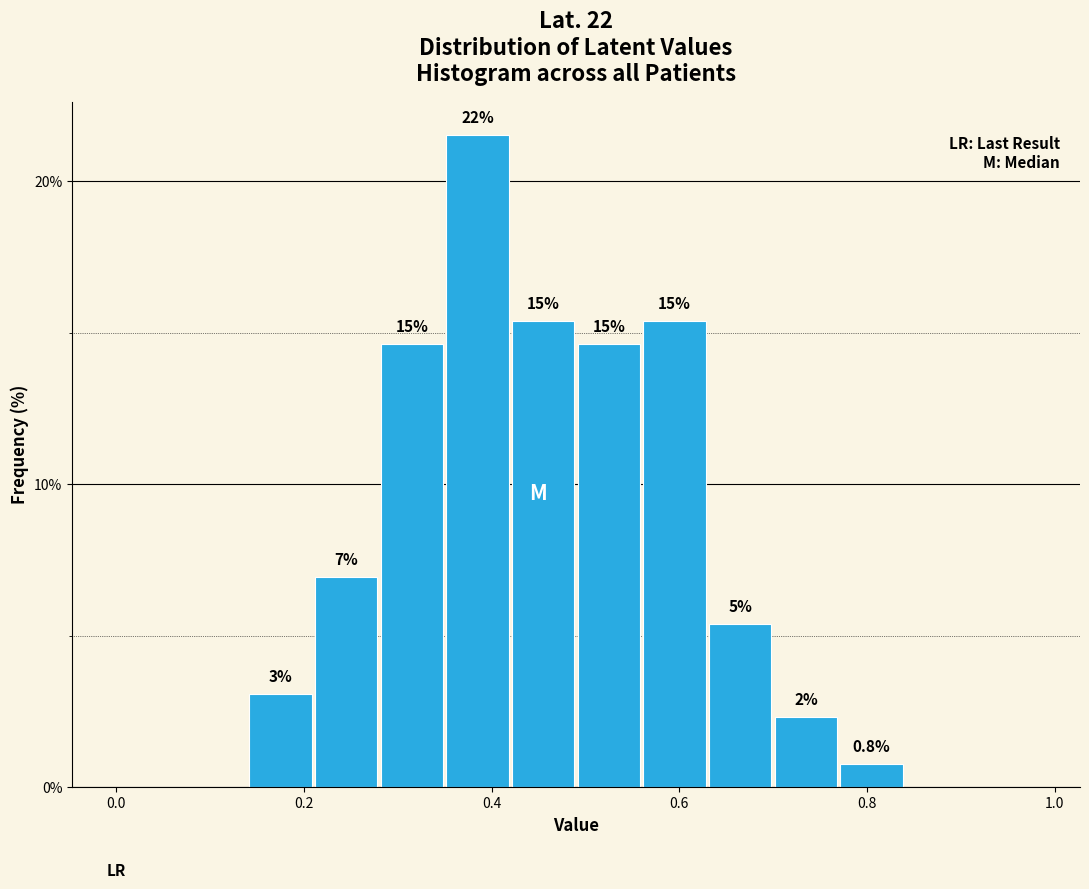

Around what value on the x-axis is the tallest bar? Give the approximate position of its centre, as read against the axis.

0.38